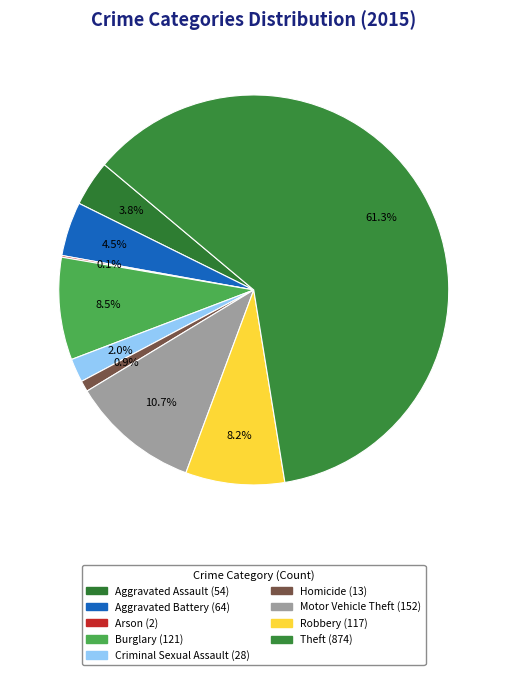

Between Aggravated Assault and Motor Vehicle Theft, which is larger?

Motor Vehicle Theft